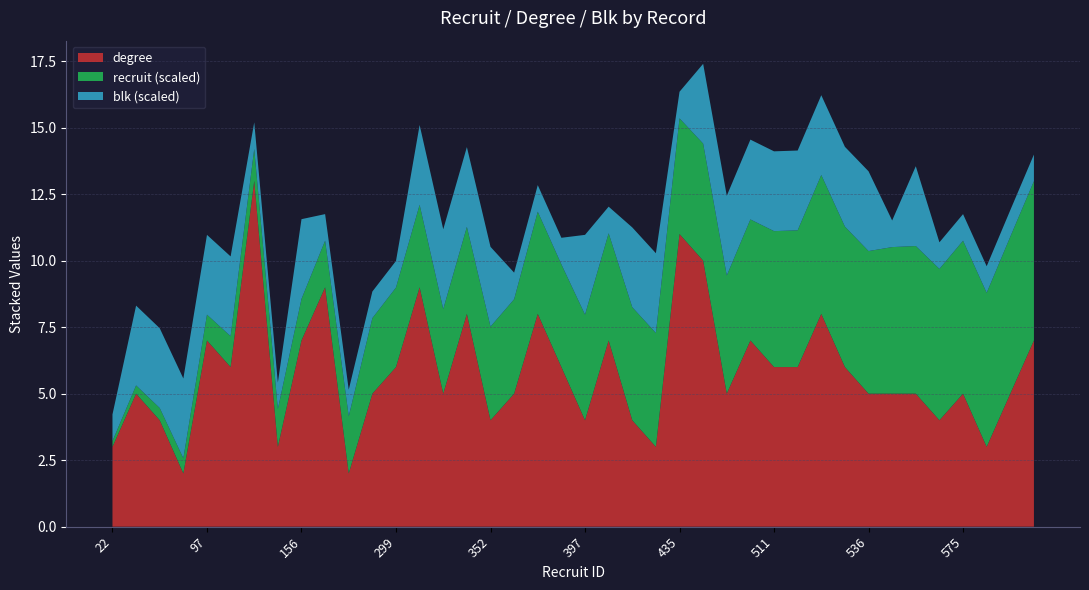

The degree series shows 8.7 at 299. True or false?

False